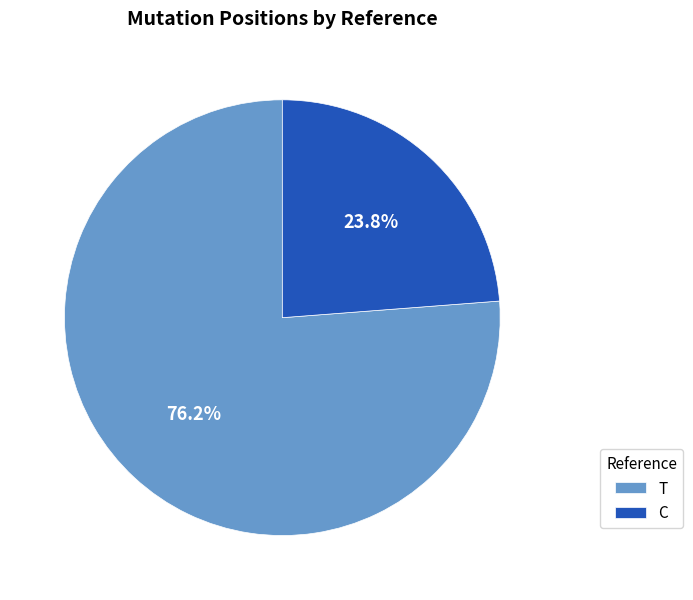

What is the largest slice in the pie chart?

T